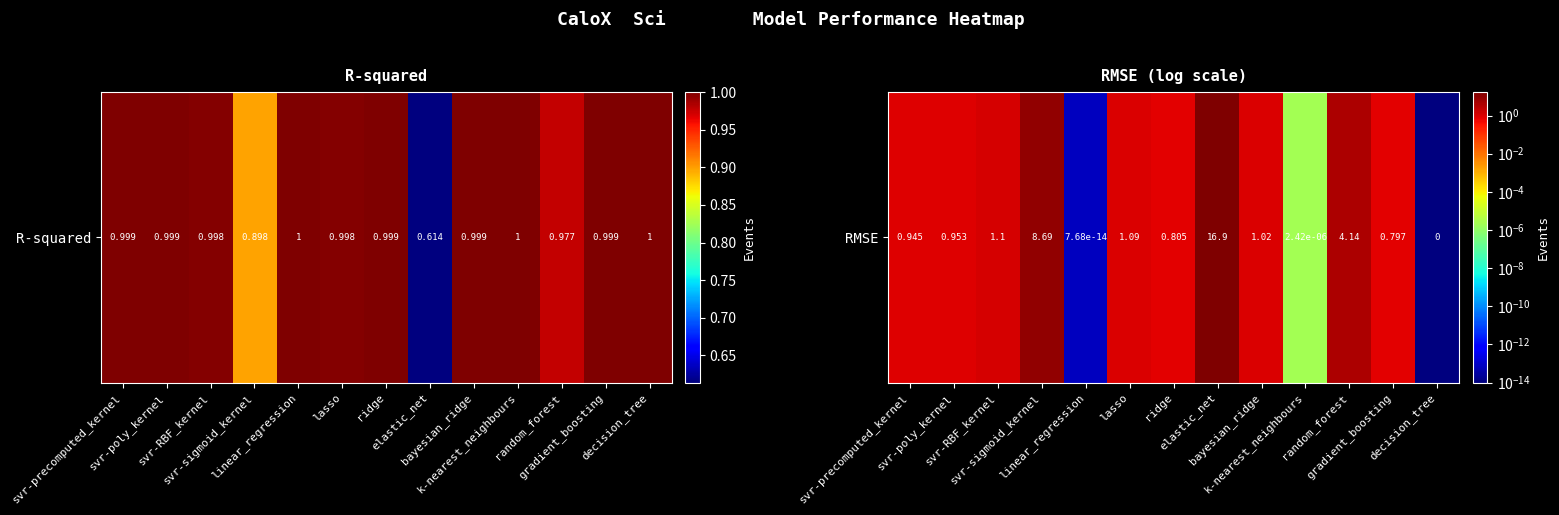

The chart shows a value of 1.3 at svr-poly_kernel. True or false?

False